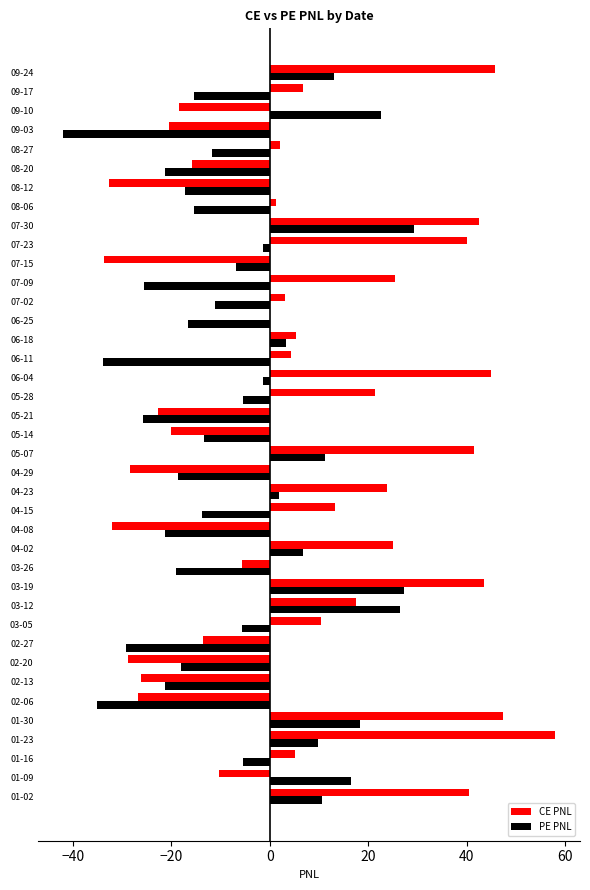

Is it true that PE PNL equals -5.4 at 05-28?

True